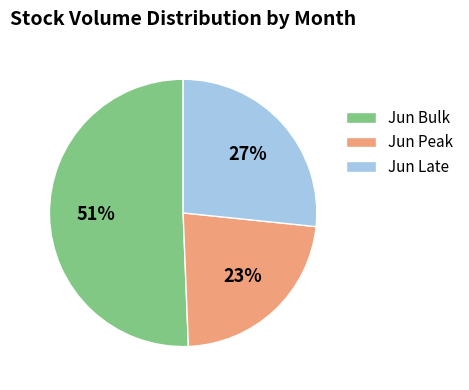

Is there a majority slice in this chart?

Yes